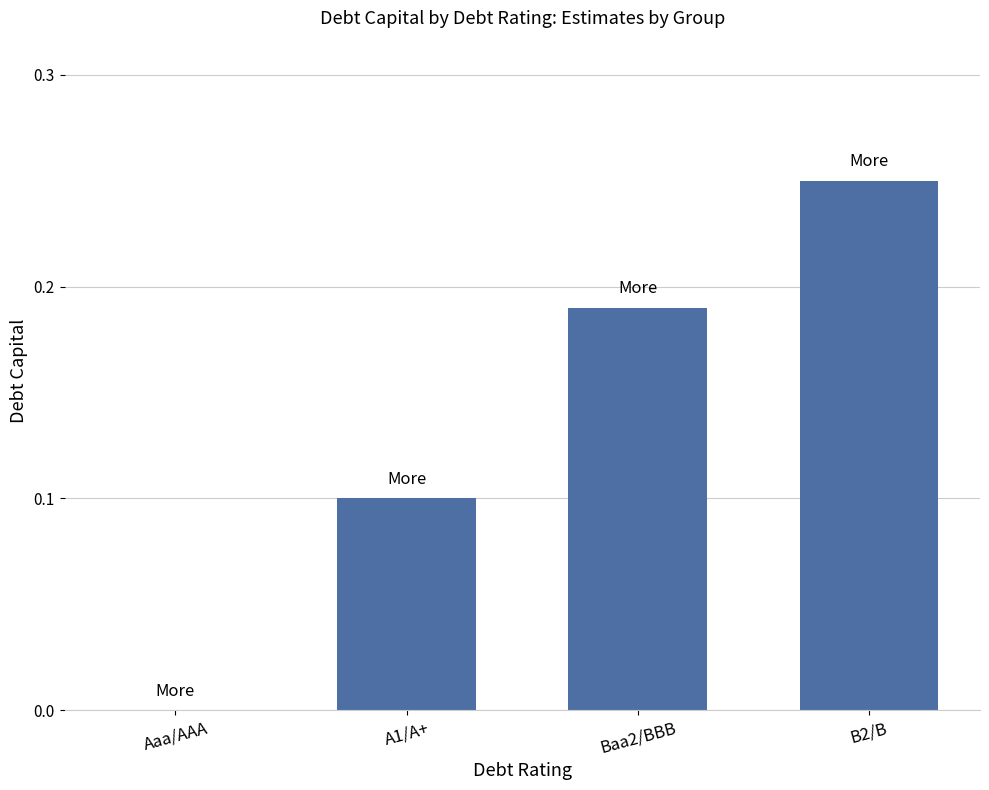

The chart shows a value of 0.0 at Aaa/AAA. True or false?

True